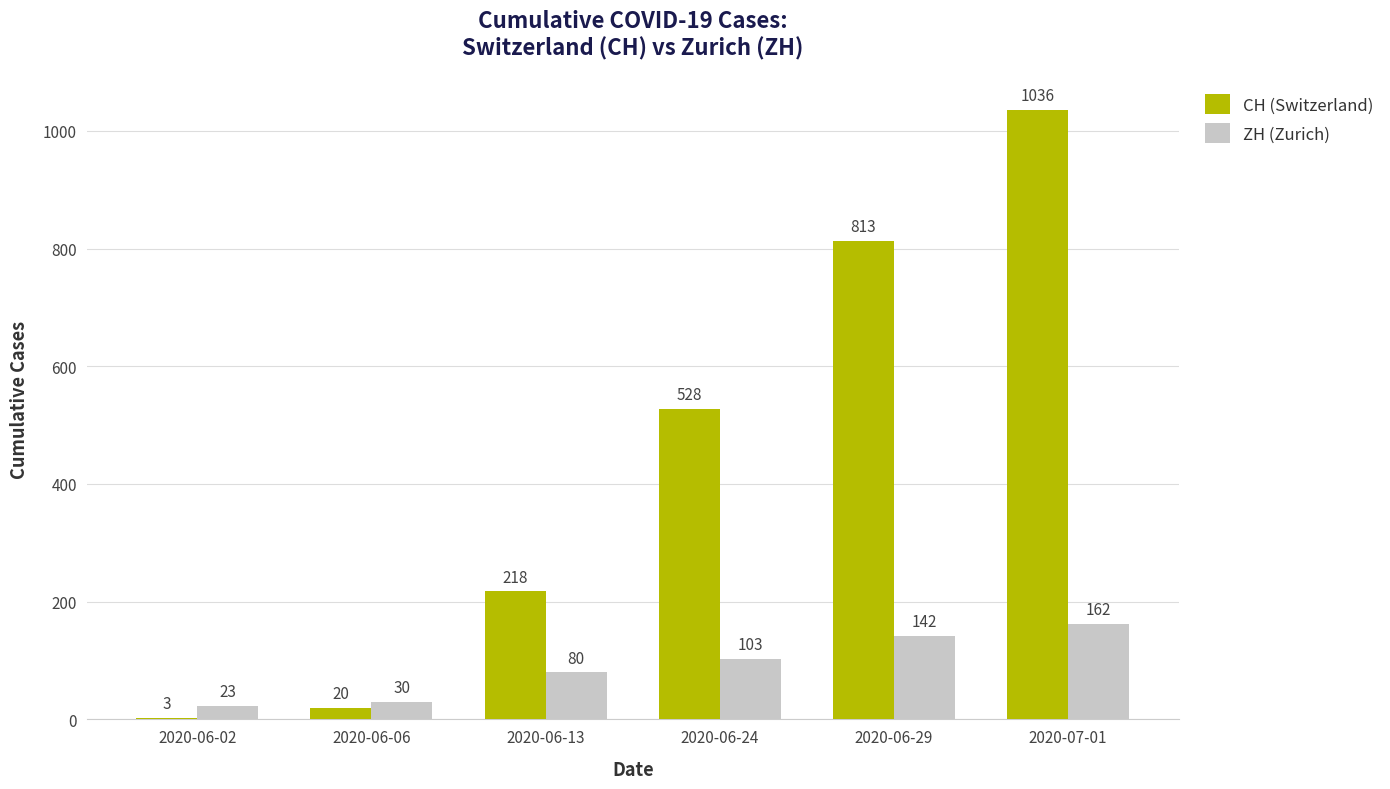

Which series has the widest spread of values?

CH (Switzerland)